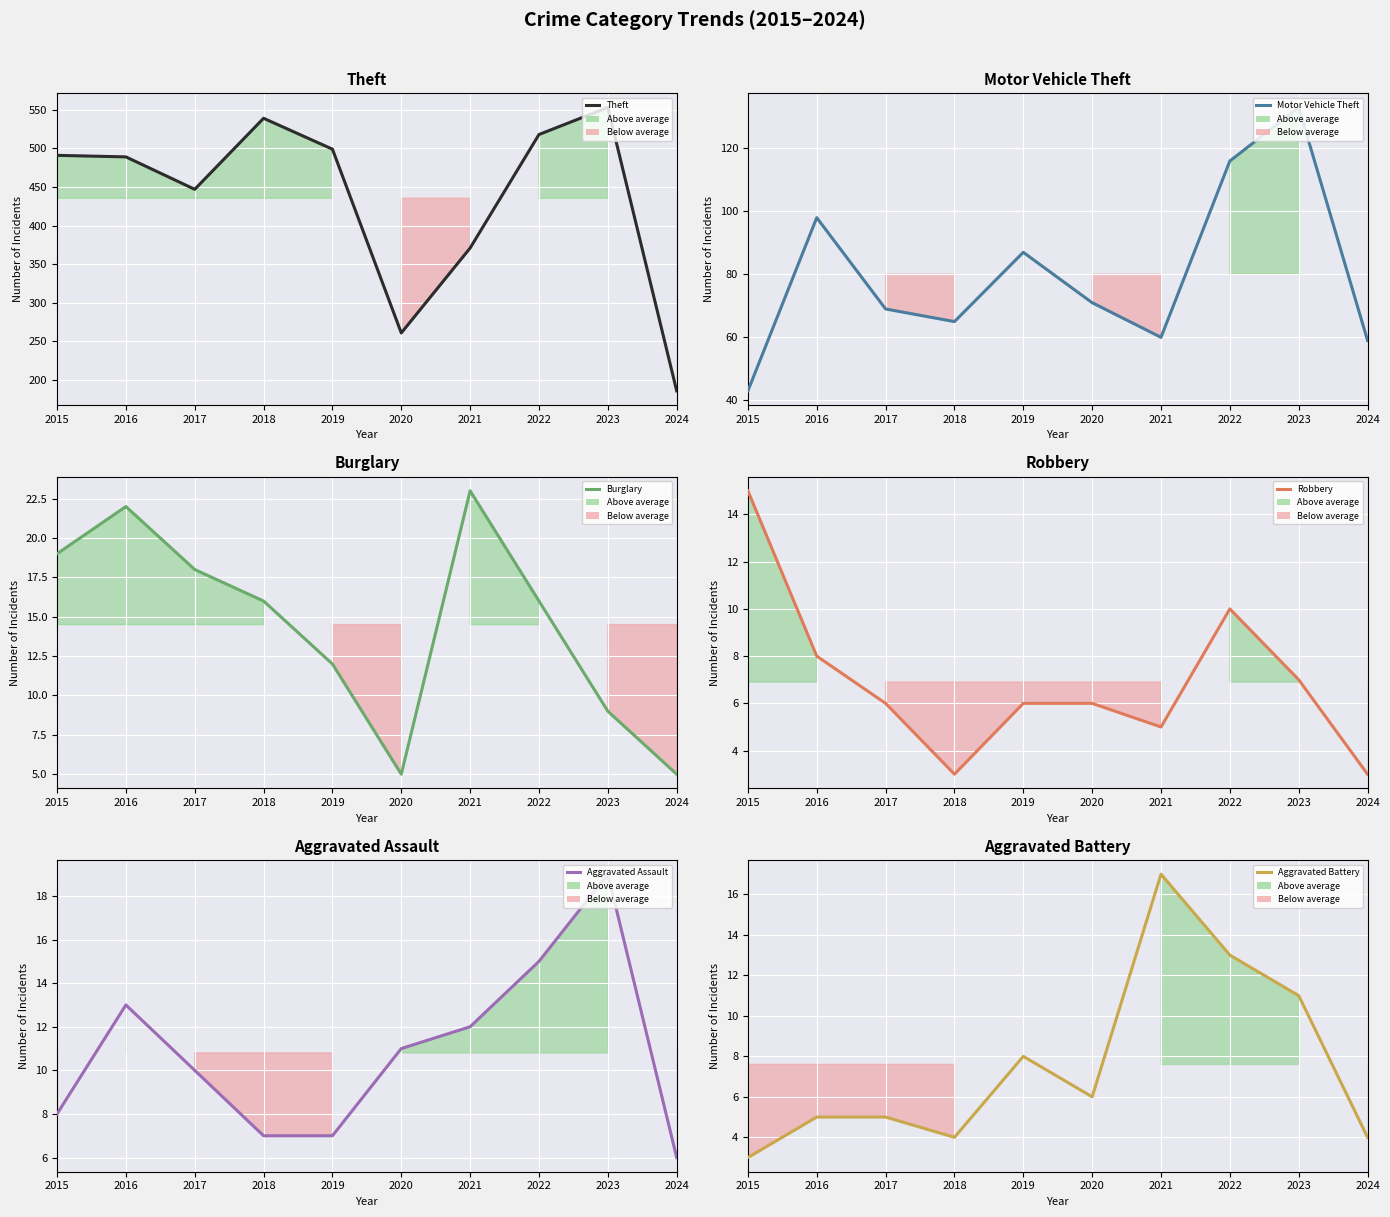

At which label does Robbery reach its minimum?

2018